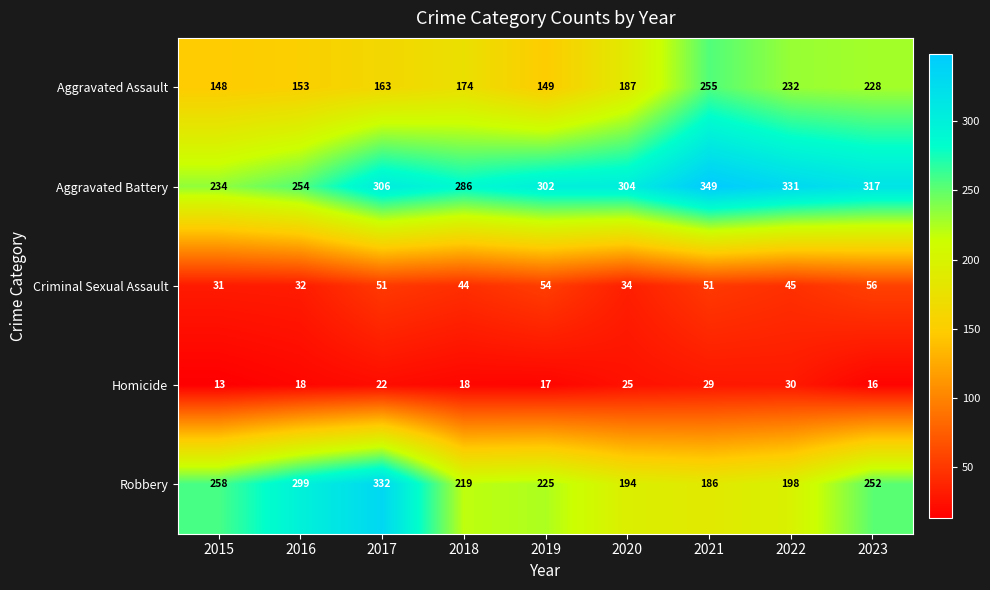

Between 2017 and 2019, which series saw the biggest shift?

Robbery